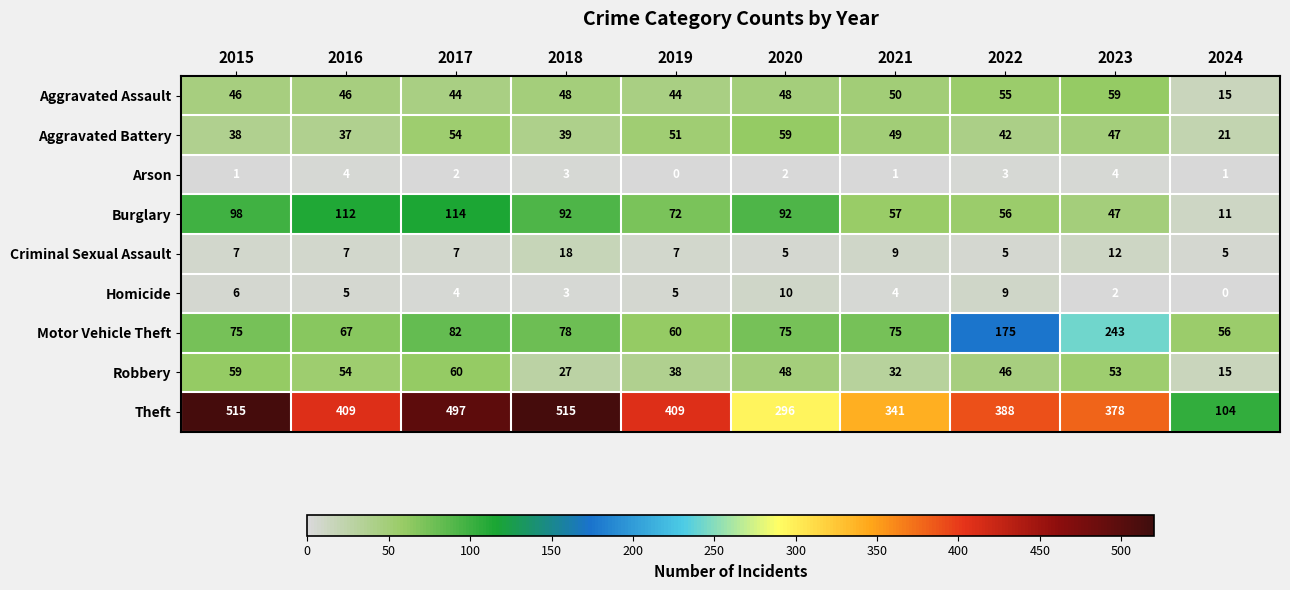

Where is Criminal Sexual Assault nearest to the value 11?

2023